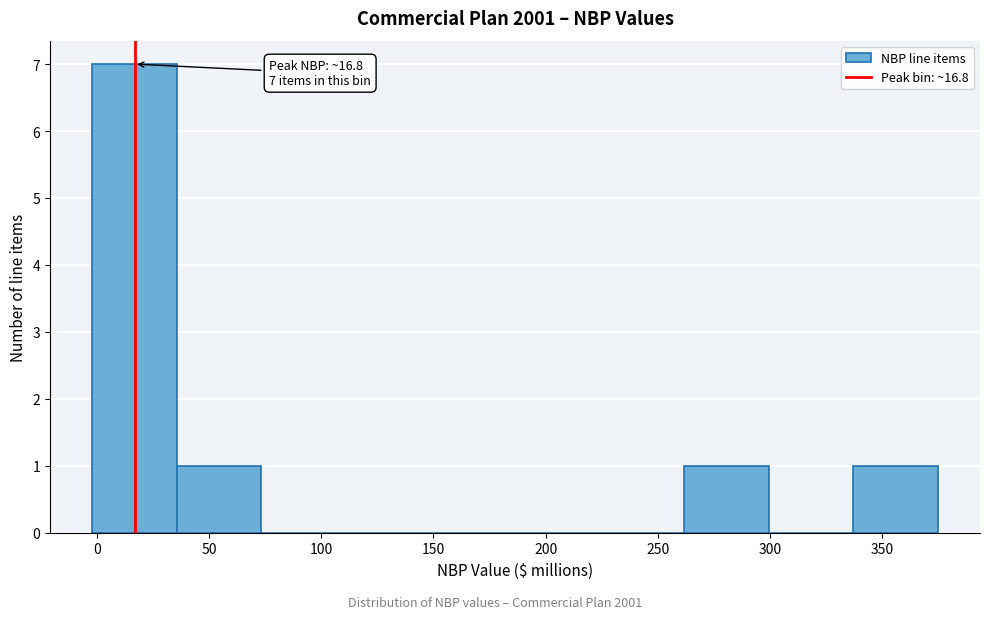

Which range on the x-axis has the tallest bar?

0 to 35